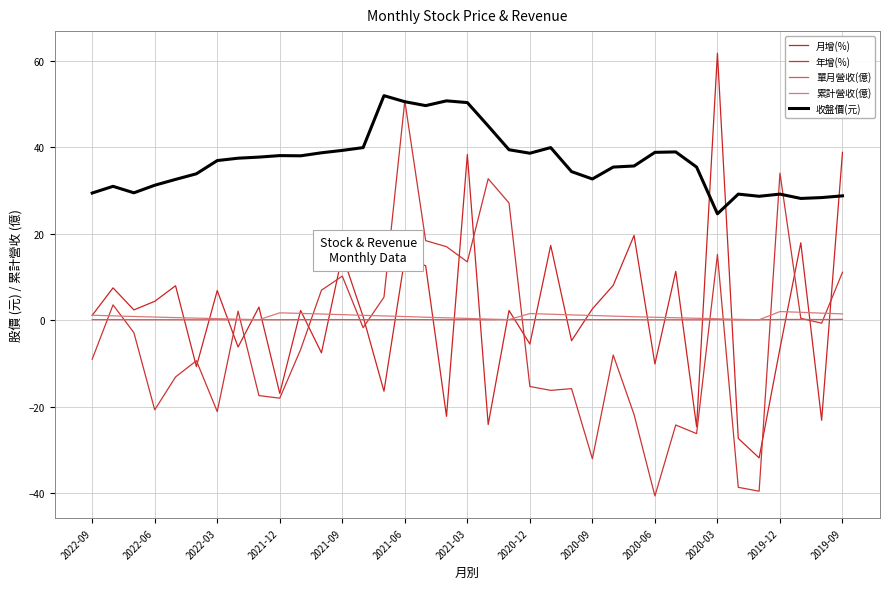

Between which two adjacent categories do 年增(%) and 收盤價(元) first intersect?

14 and 15